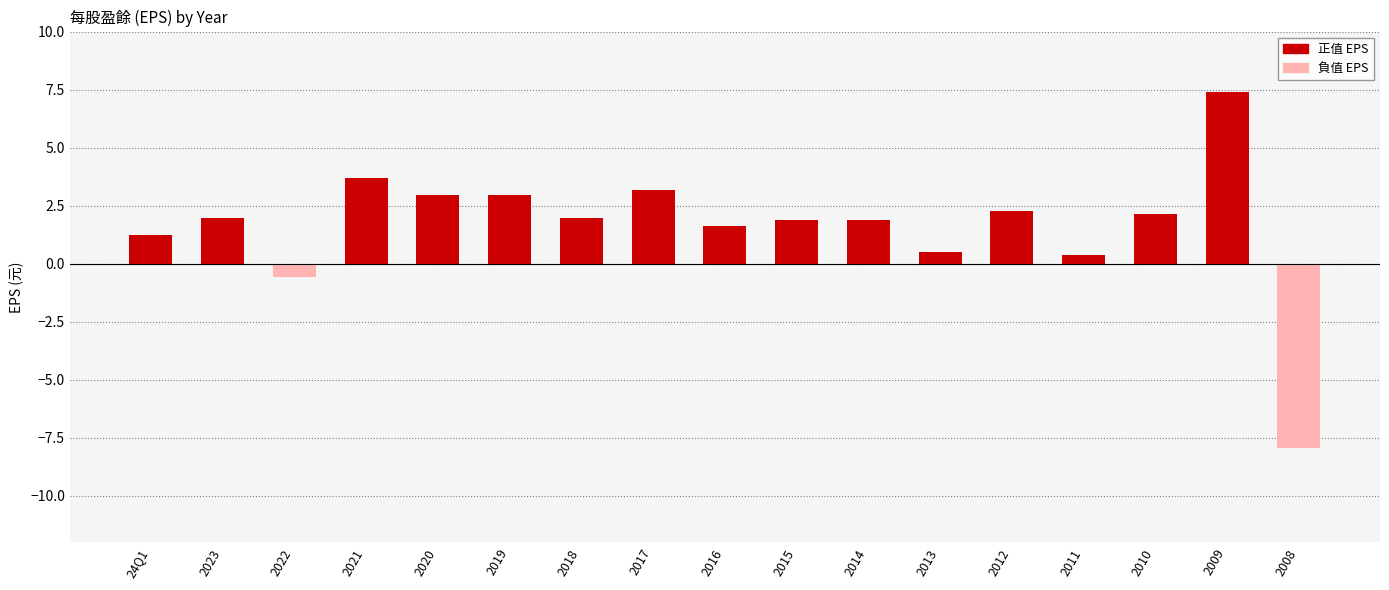

What is the smallest value displayed?

-7.9